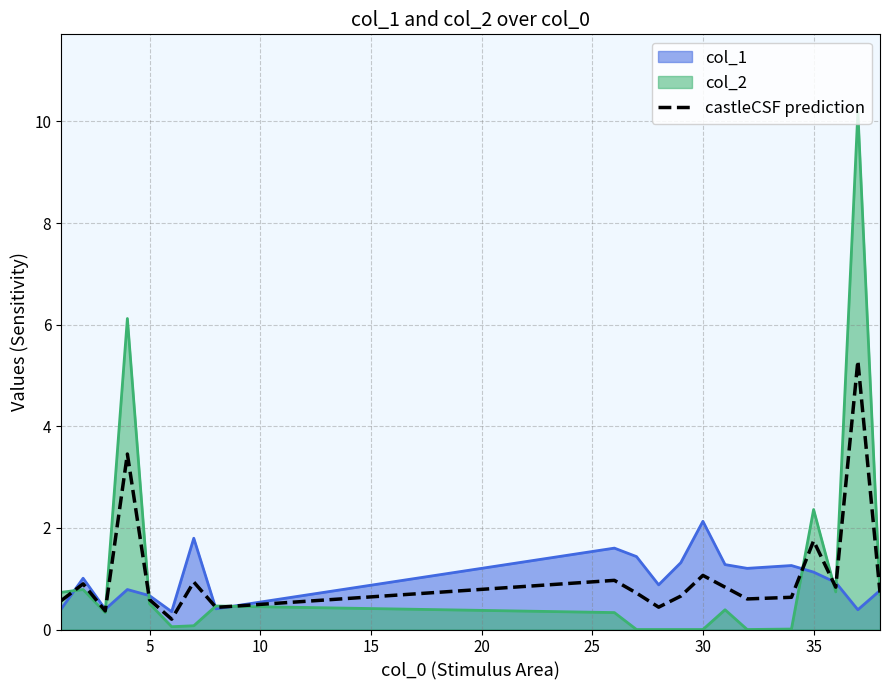

What is the greatest value displayed?

10.2